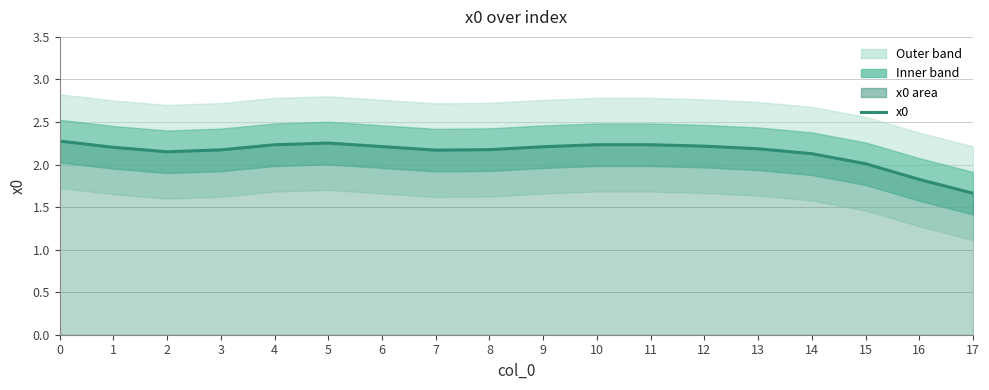

Which has a higher value, 15 or 2?

2